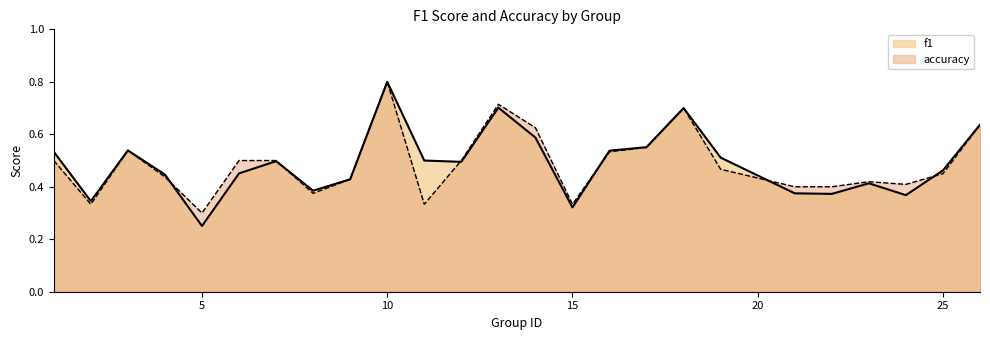

What is the difference between the second highest and second lowest values in the f1 series?

0.4